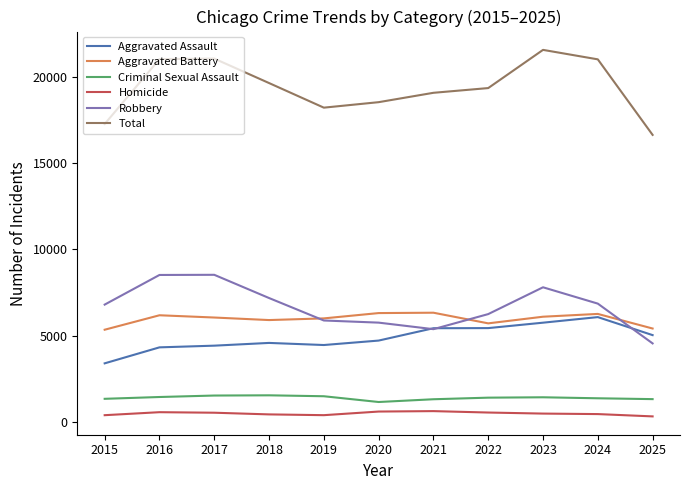

Between 2018 and 2025, which series saw the biggest shift?

Total